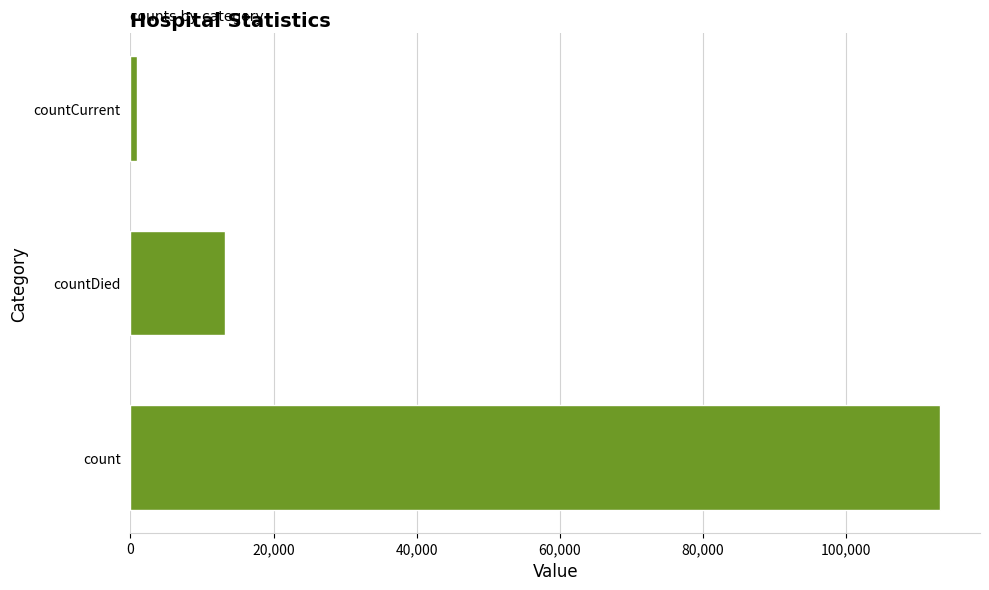

Rank the categories by value from highest to lowest.

count, countDied, countCurrent